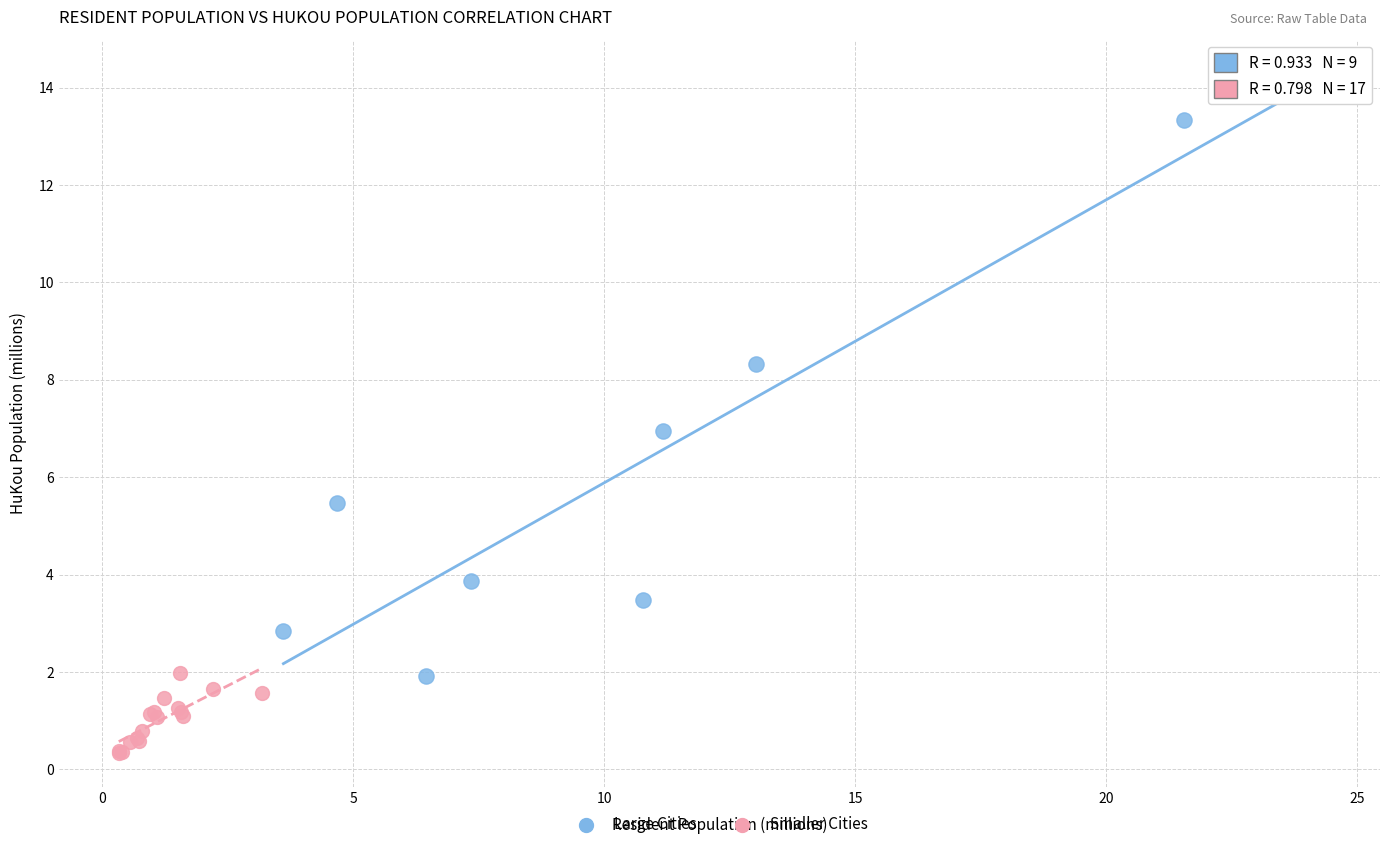

Which series reaches the minimum Y coordinate?

Smaller Cities